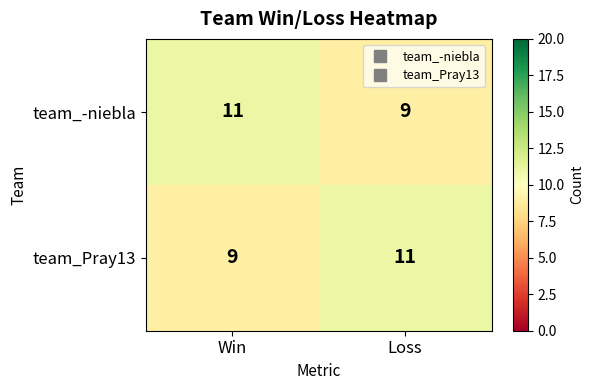

What is the minimum value for team_-niebla?

9